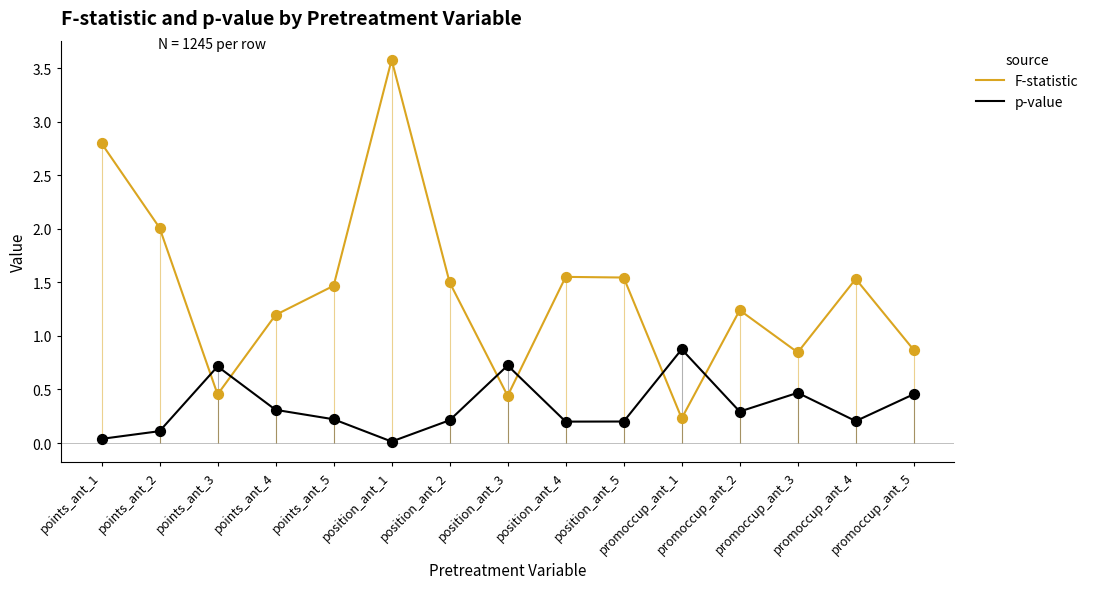

Which series reaches the maximum Y coordinate?

F-statistic